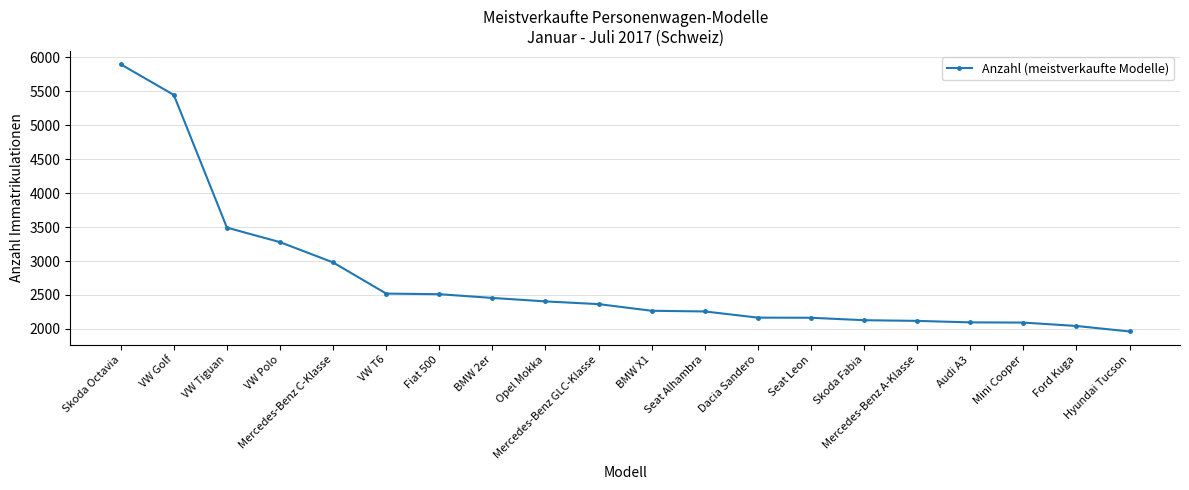

What is the difference between the values at Mercedes-Benz GLC-Klasse and Ford Kuga?

322